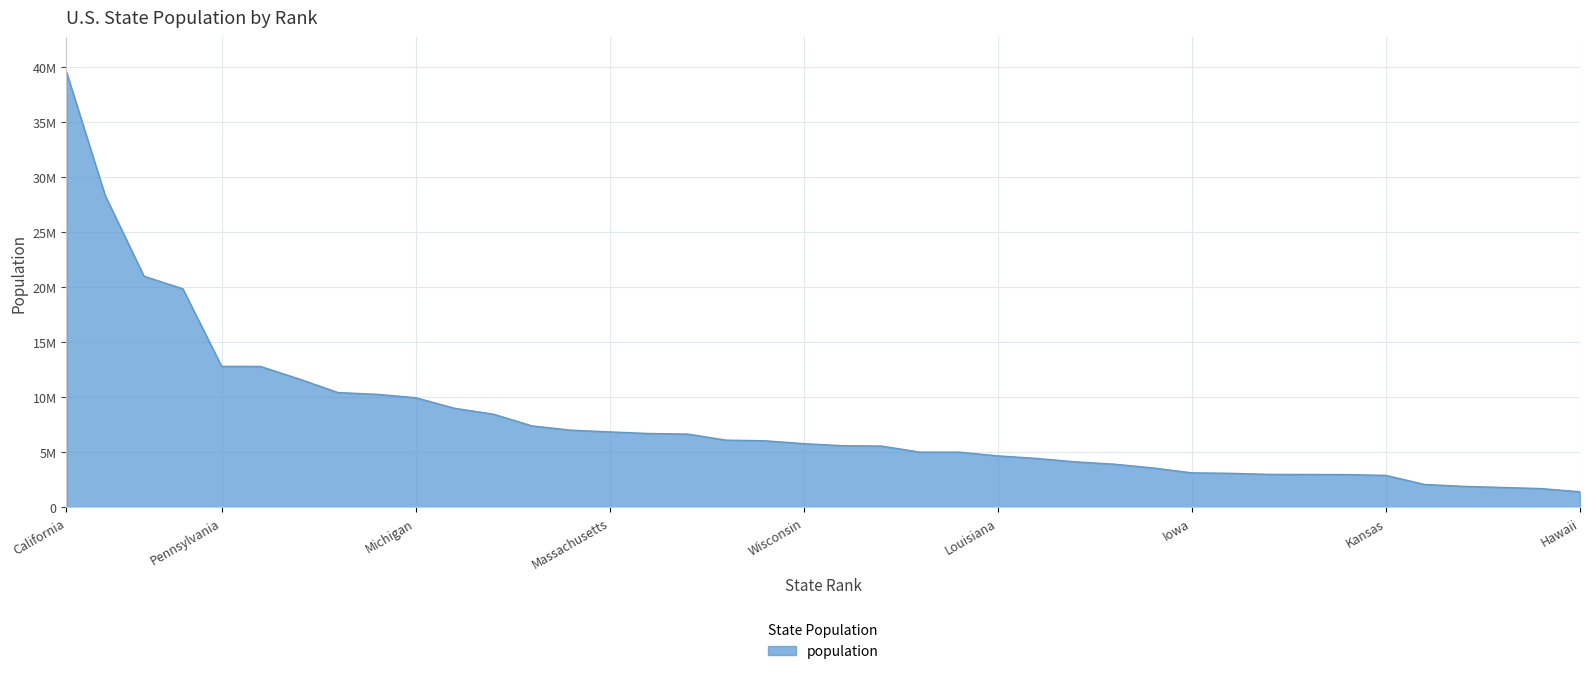

Does the chart display data point markers on the line(s)?

No